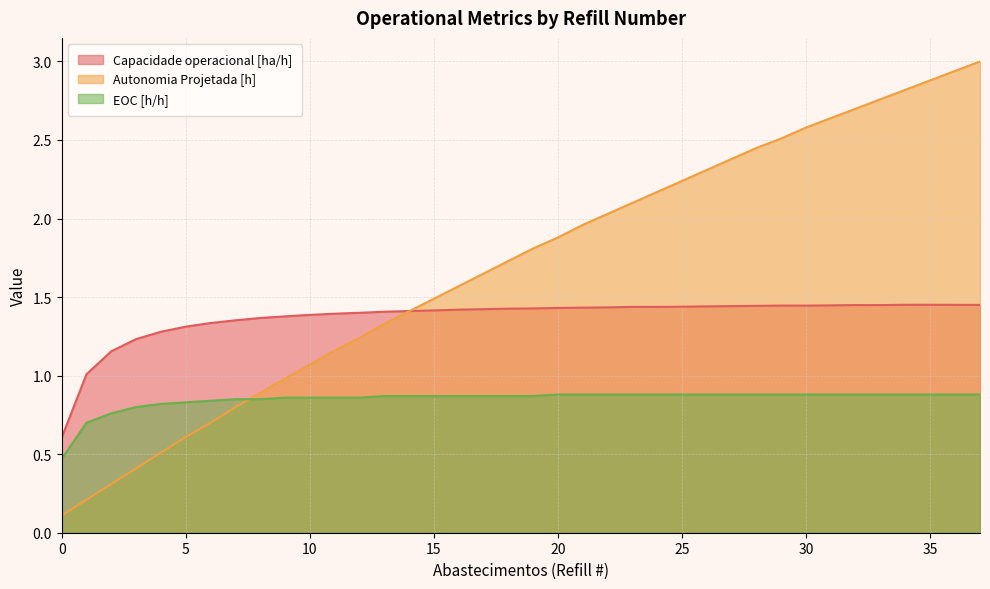

Which series changed the most between 6 and 30?

Autonomia Projetada [h]